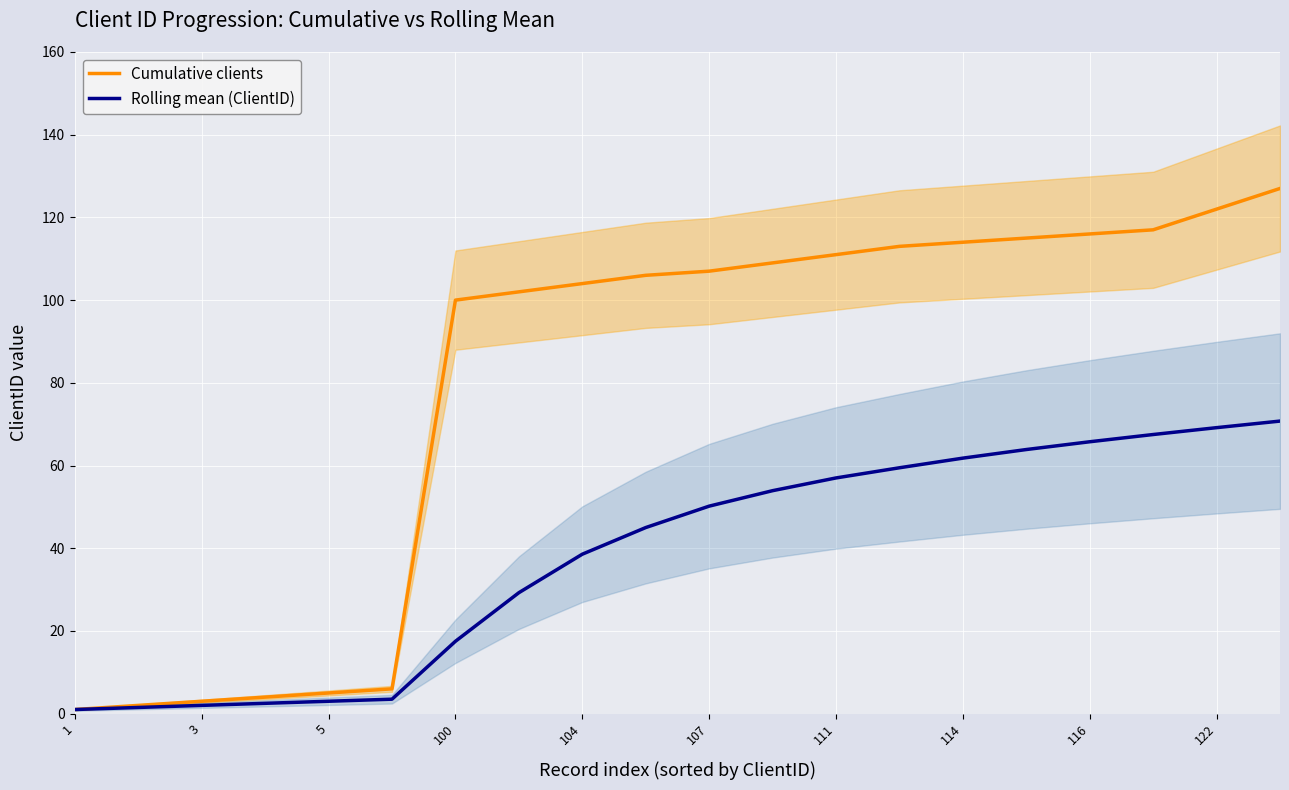

What is the sum of all Rolling mean (ClientID) values?

763.2